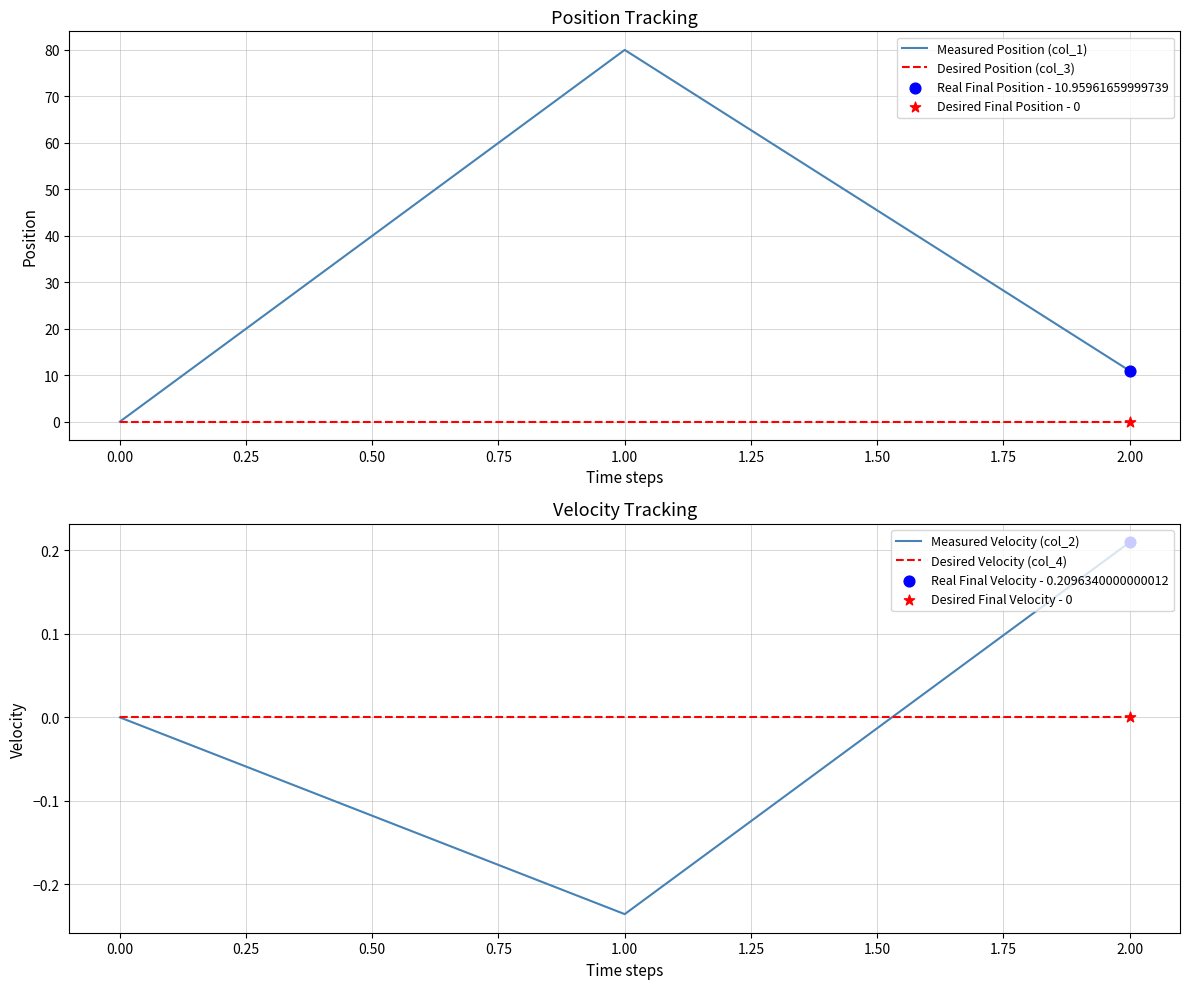

Which series contains the lowest Y value?

Measured Velocity (col_2)